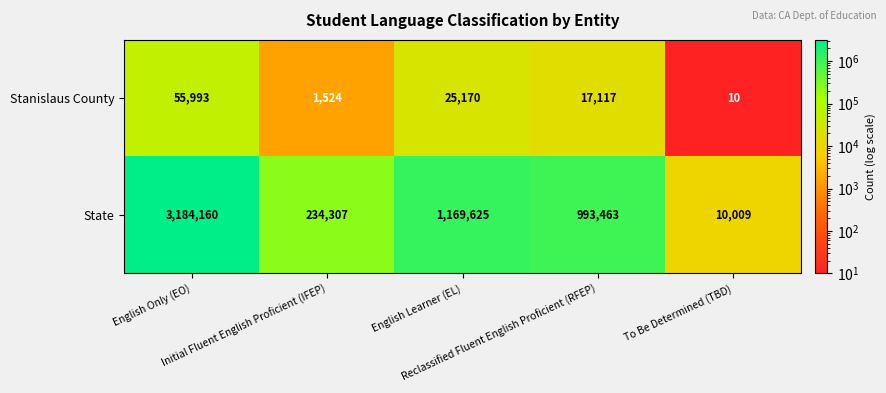

What is the average value of the Stanislaus County series?

19963